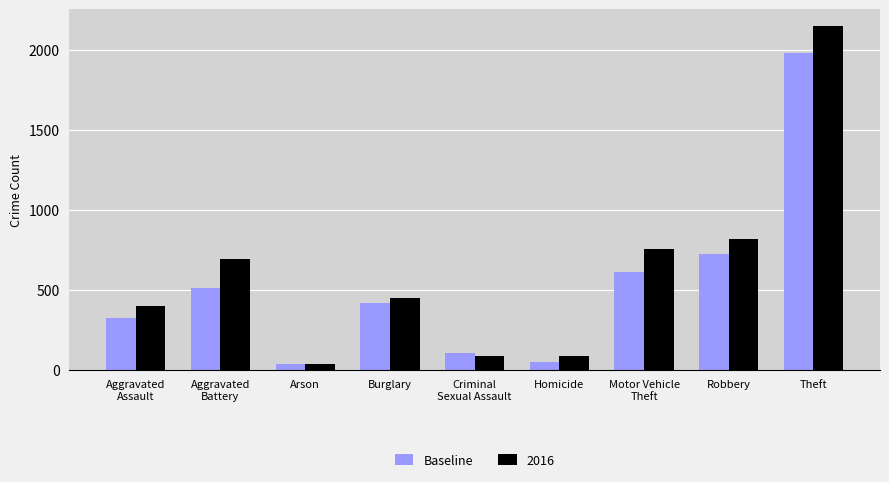

What is the label of the 5th bar from the right?

Criminal
Sexual Assault